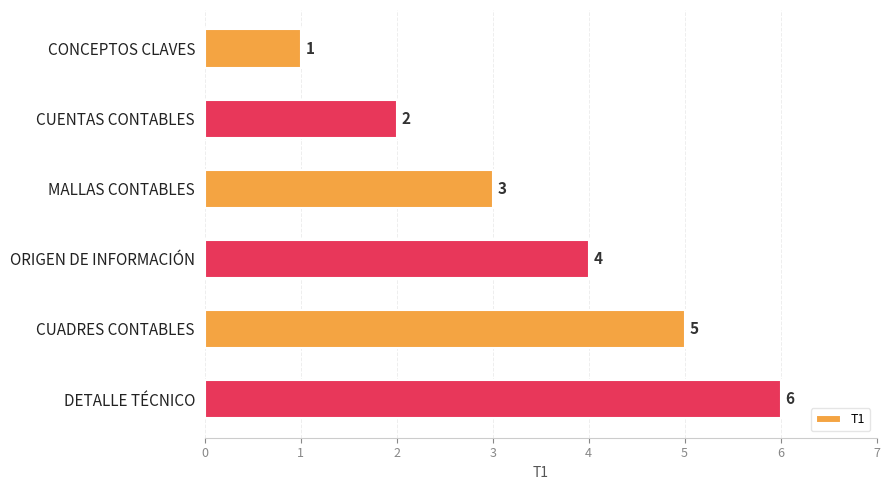

Is it true that the value at MALLAS CONTABLES is 1?

False